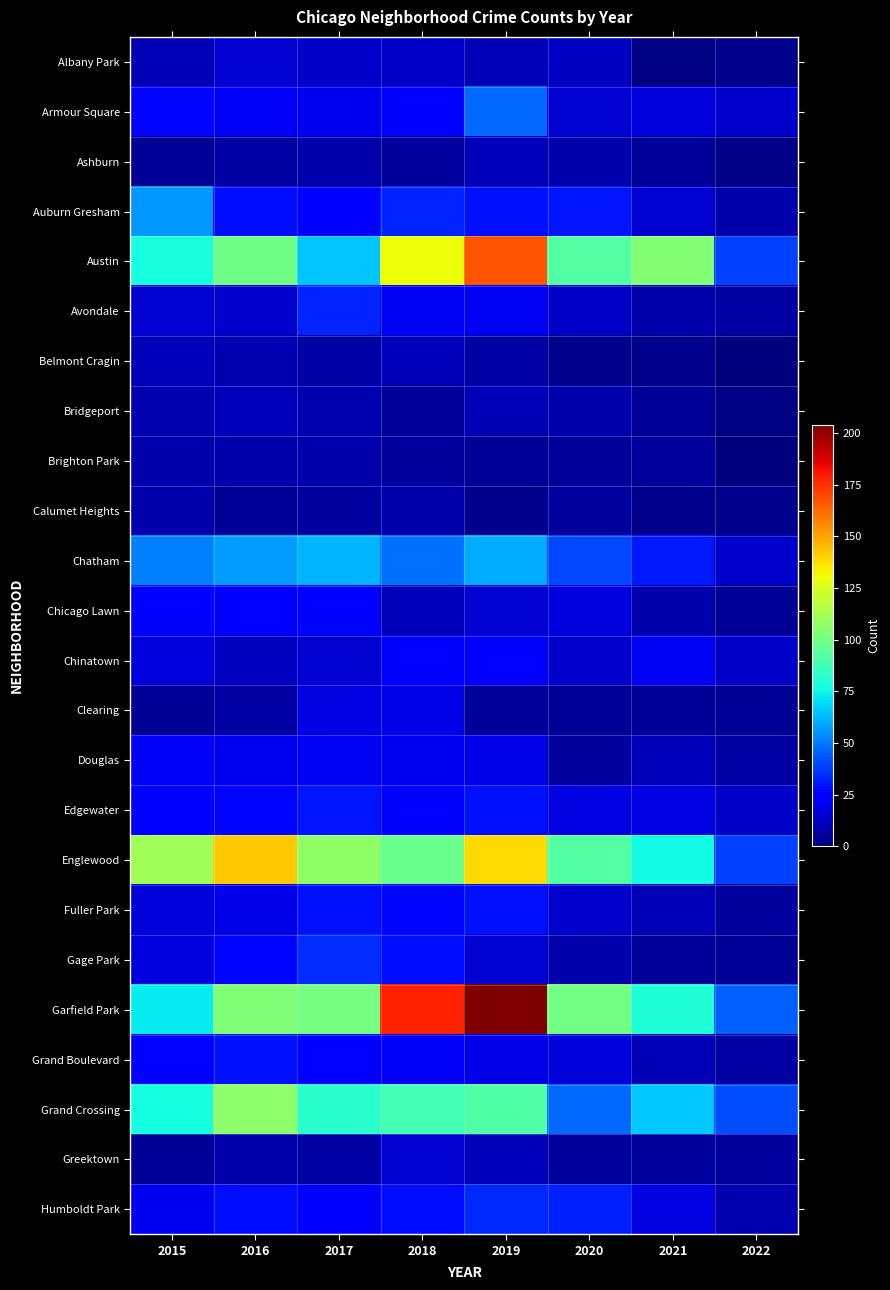

Between 2015 and 2018, which is larger?

2018